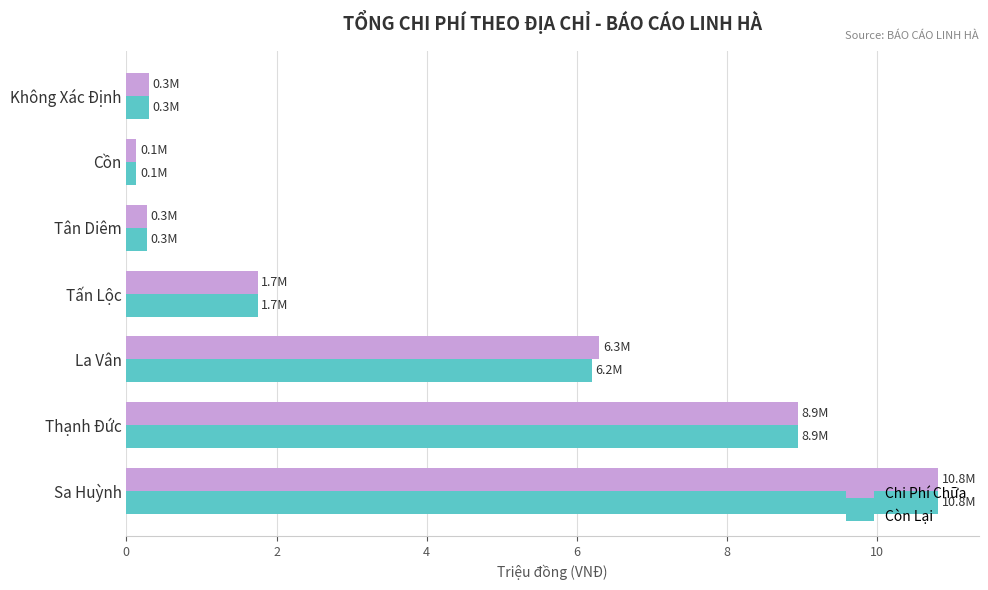

What is the approximate value of Còn Lại at Tấn Lộc?

1.7